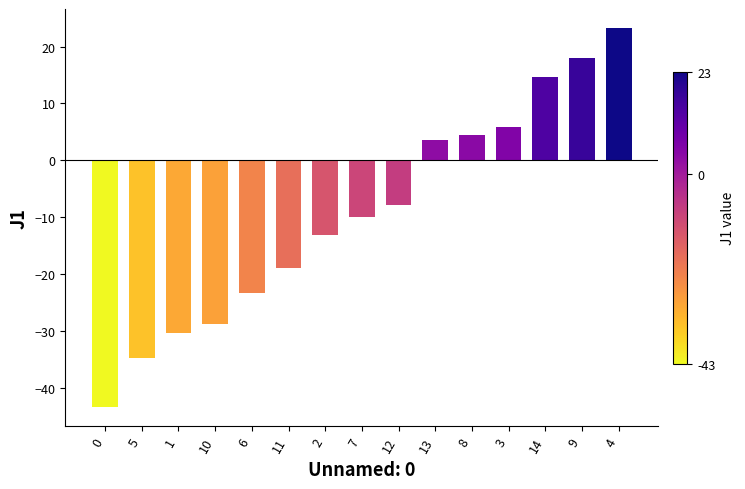

List the labels in order of value, smallest first.

0, 5, 1, 10, 6, 11, 2, 7, 12, 13, 8, 3, 14, 9, 4